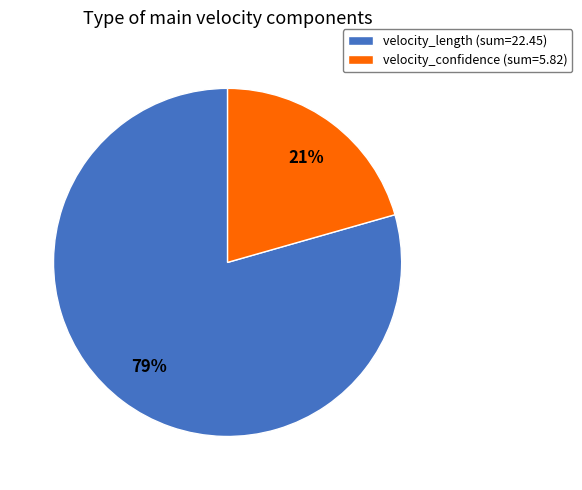

Do velocity_confidence and velocity_length together represent more than half of the pie?

Yes